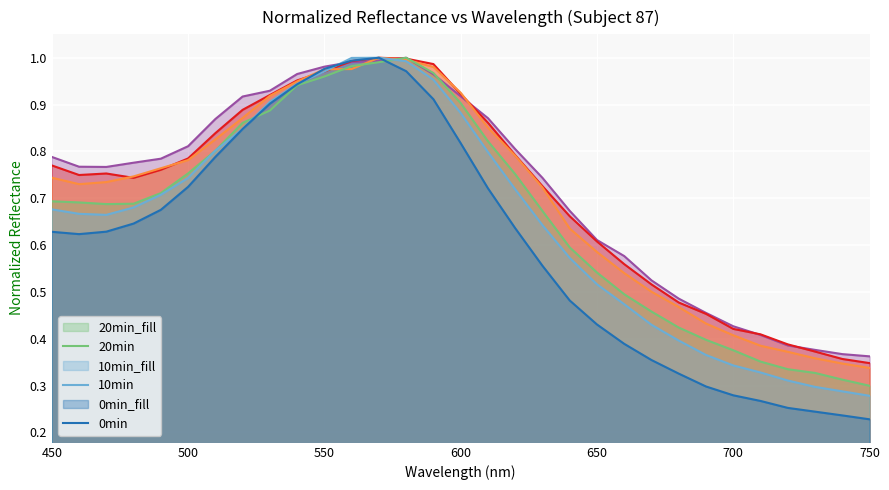

At 750, list the series in order from largest to smallest.

50min, 40min, 30min, 20min, 10min, 0min